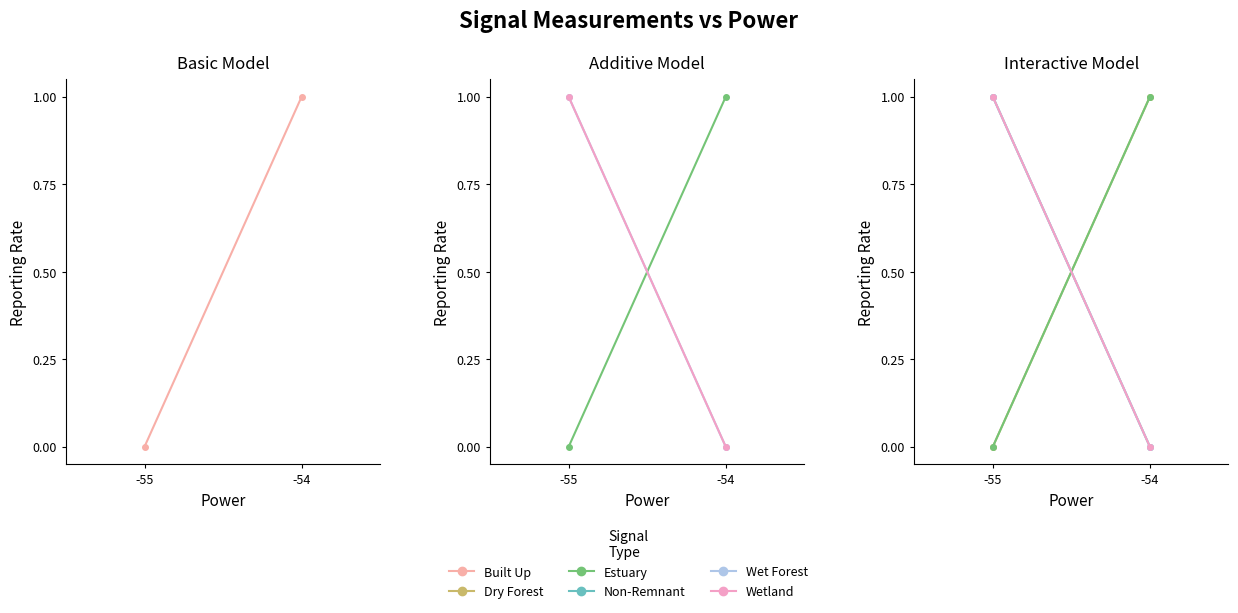

How many Built Up values are between 0 and 1?

2